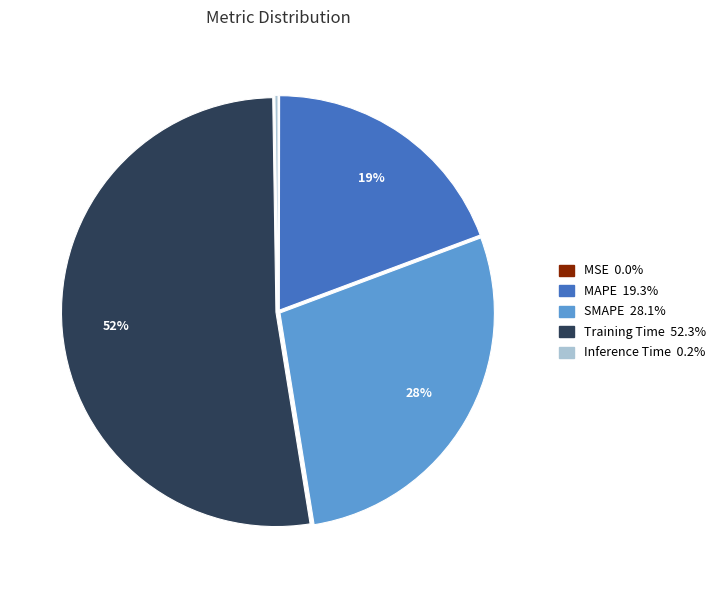

Combined, do Training Time and MAPE account for over 50%?

Yes